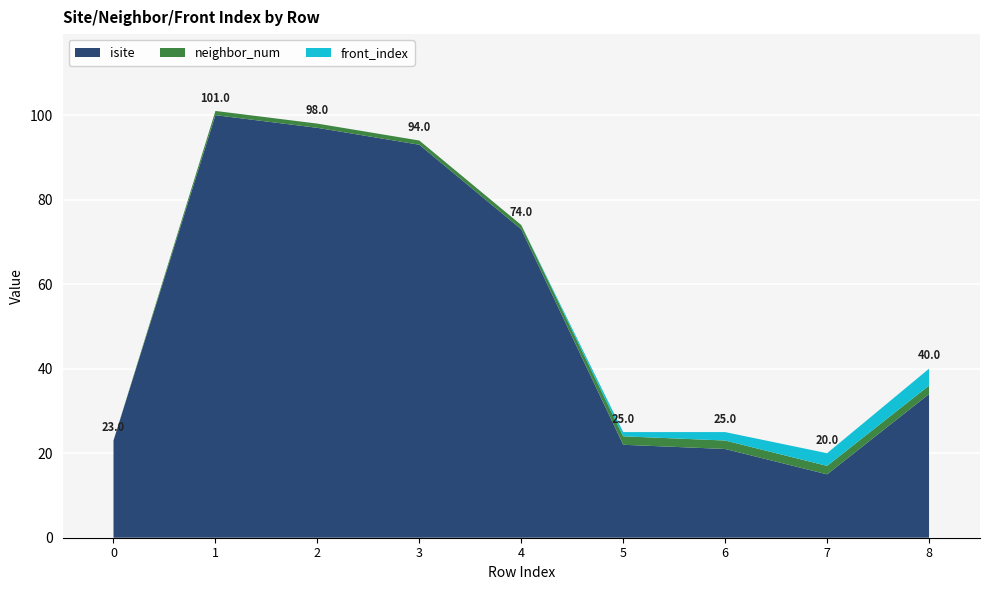

Reading left to right, transcribe all the data shown in this chart.

isite: 23	100	97	93	73	22	21	15	34
neighbor_num: 0	1	1	1	1	2	2	2	2
front_index: 0	0	0	0	0	1	2	3	4